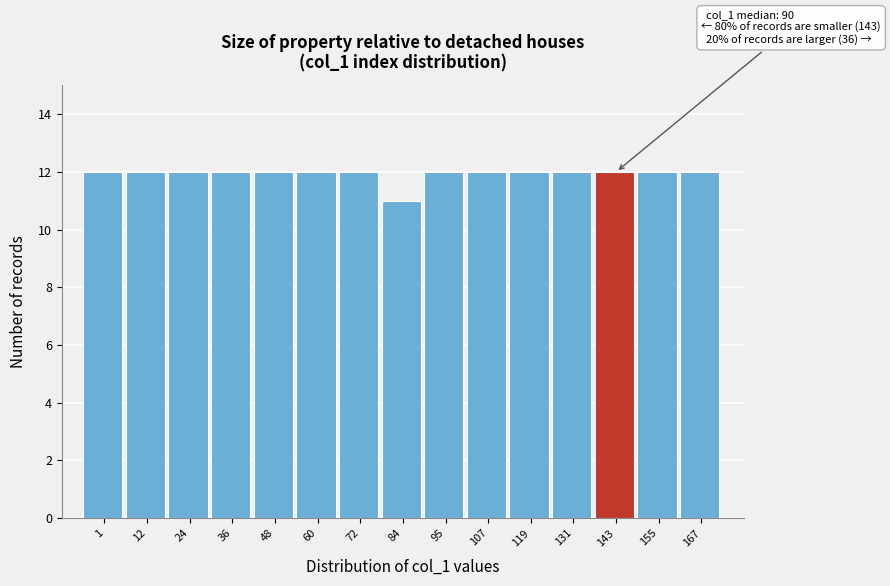

Reading left to right, list all the values displayed in this chart.

1=12	12=12	24=12	36=12	48=12	60=12	72=12	84=11	95=12	107=12	119=12	131=12	143=12	155=12	167=12